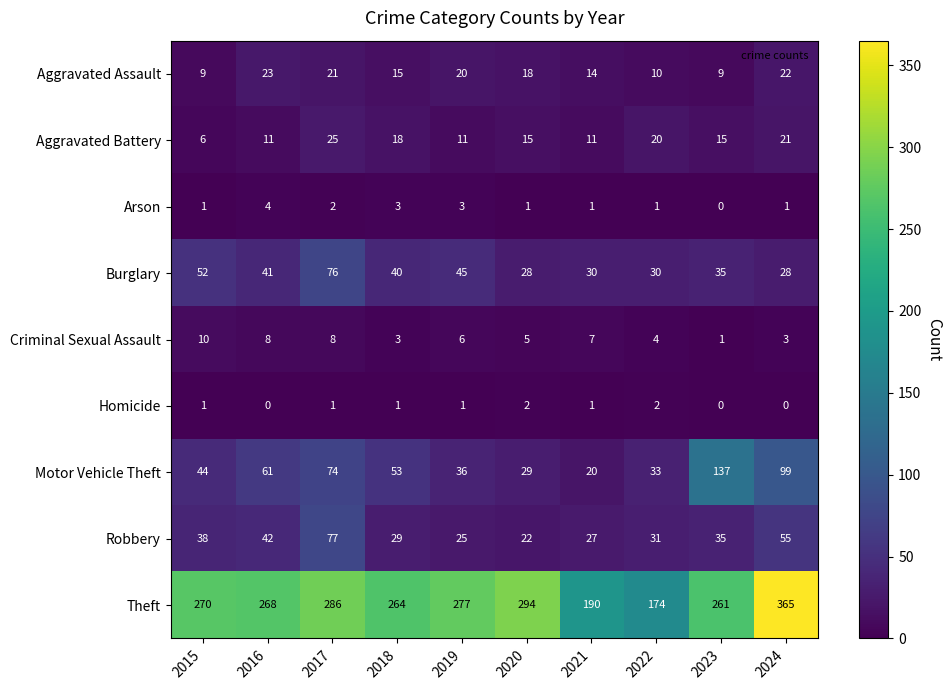

What is the sum of all Motor Vehicle Theft values?

586